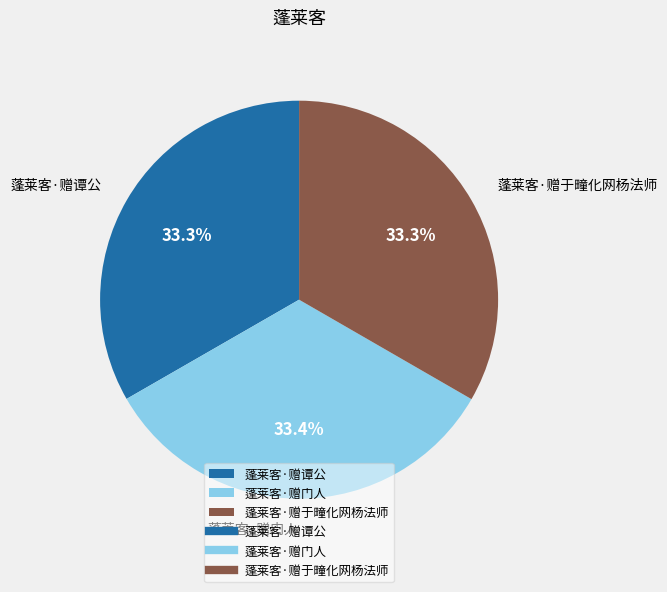

What percentage is the 蓬莱客·赠门人 slice, to the nearest percent?

33%